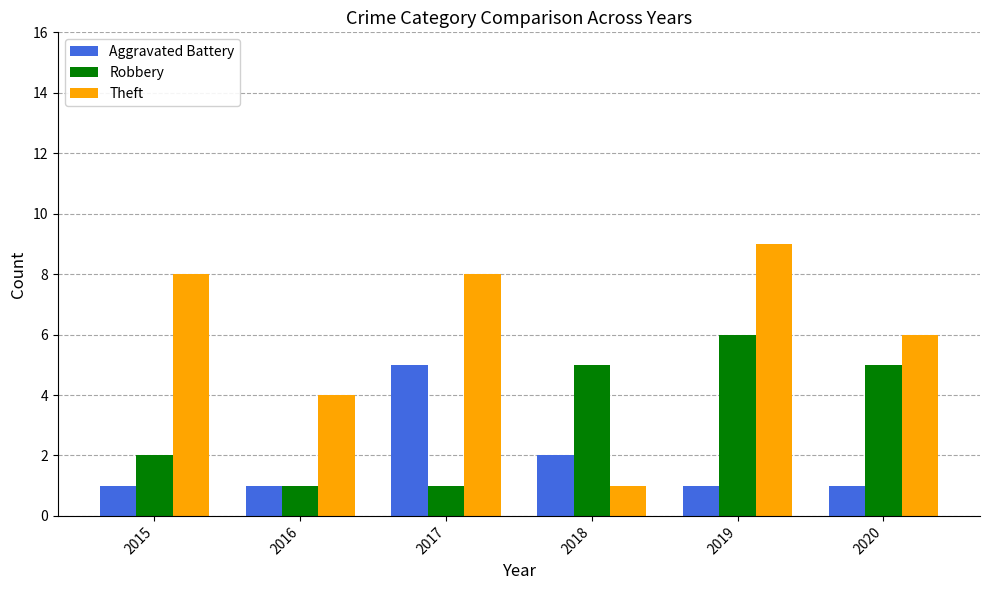

List the series in order of their peak value, highest first.

Theft, Robbery, Aggravated Battery